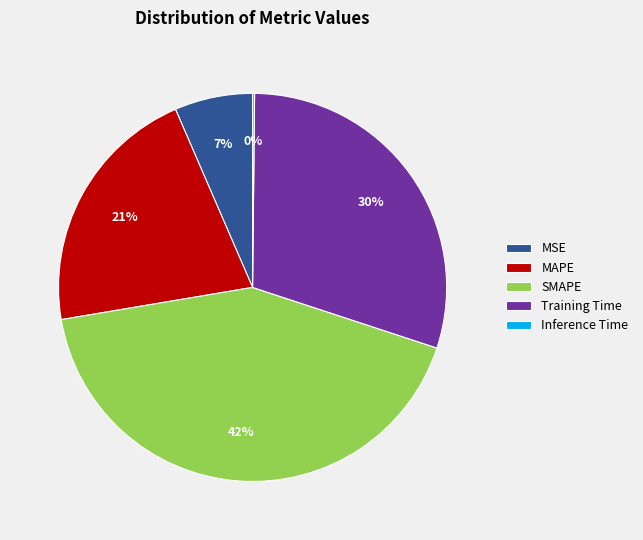

To the nearest percent, what percentage of the pie is SMAPE?

42%